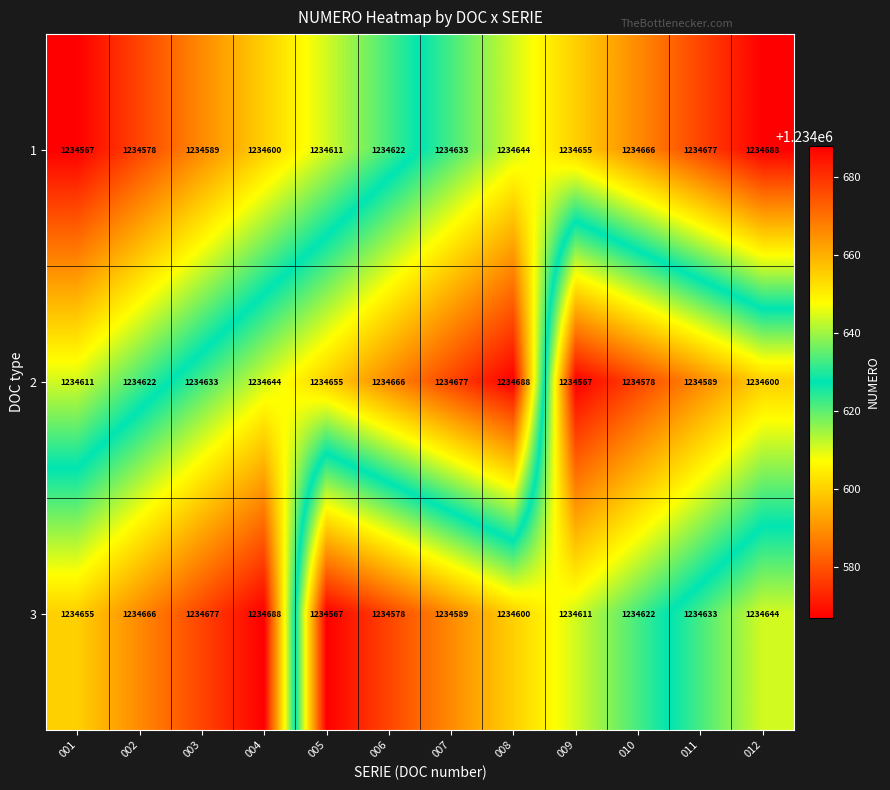

What value does the 3 series have at 003?

1234677